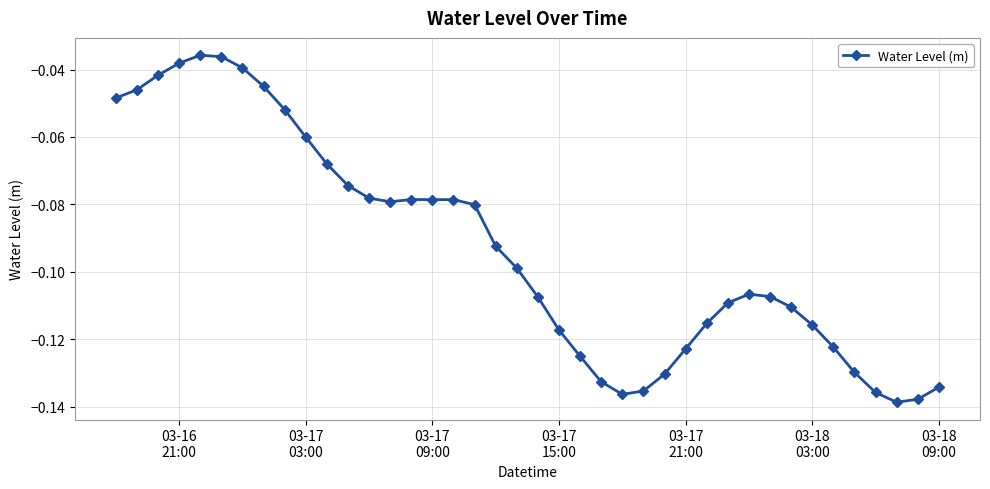

What is the sum of all values?

-3.7